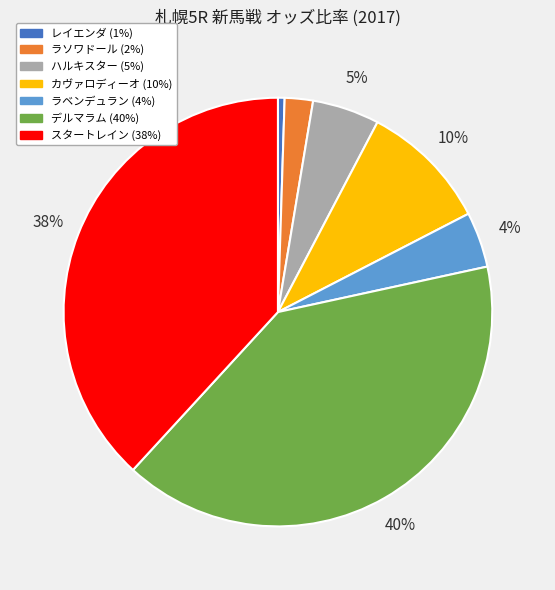

How many slices are in this pie chart?

7